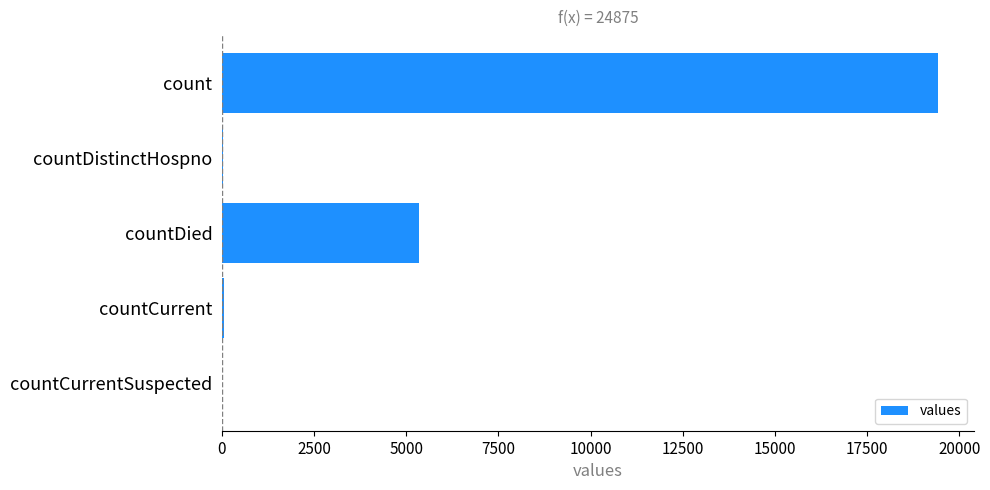

Approximately how many times larger is the value at countDied compared to count?

0.3